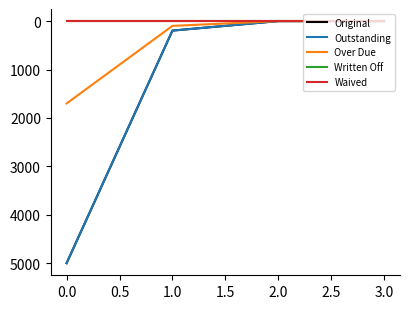

Does the chart display data point markers on the line(s)?

No